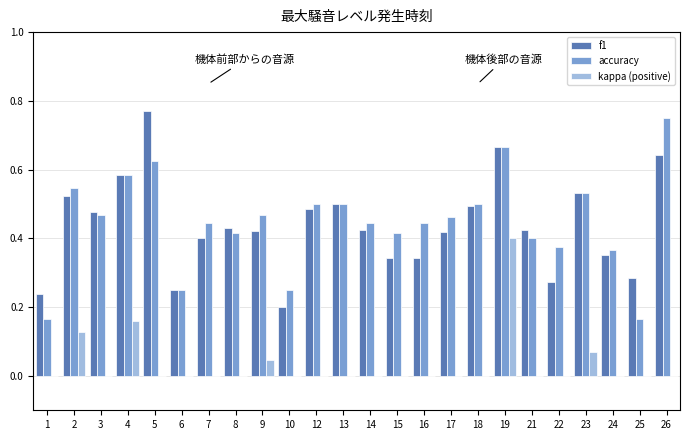

Is the value of f1 at 19 greater than the value of kappa (positive) at 4?

Yes